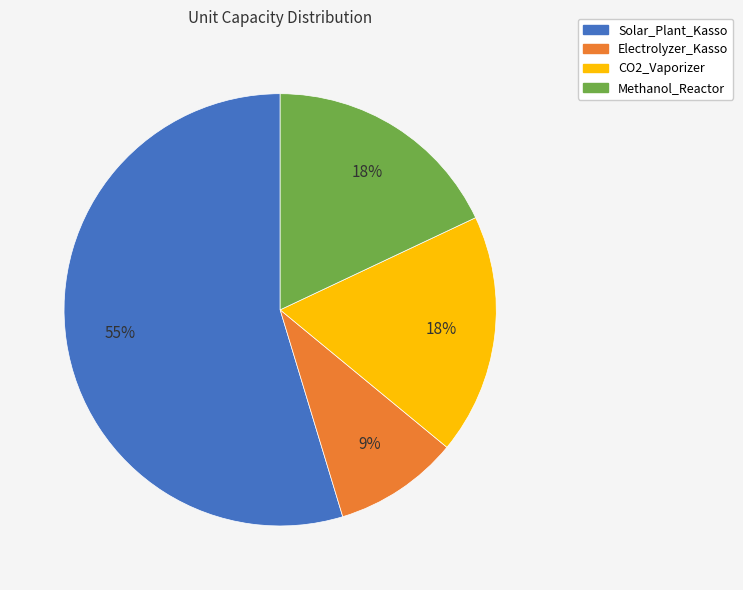

Which slice is the smallest?

Electrolyzer_Kasso